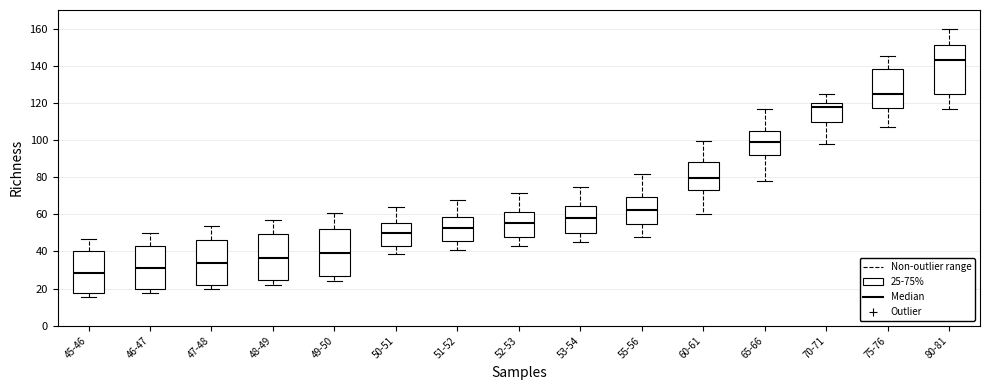

Which box has the lowest median line?

45-46